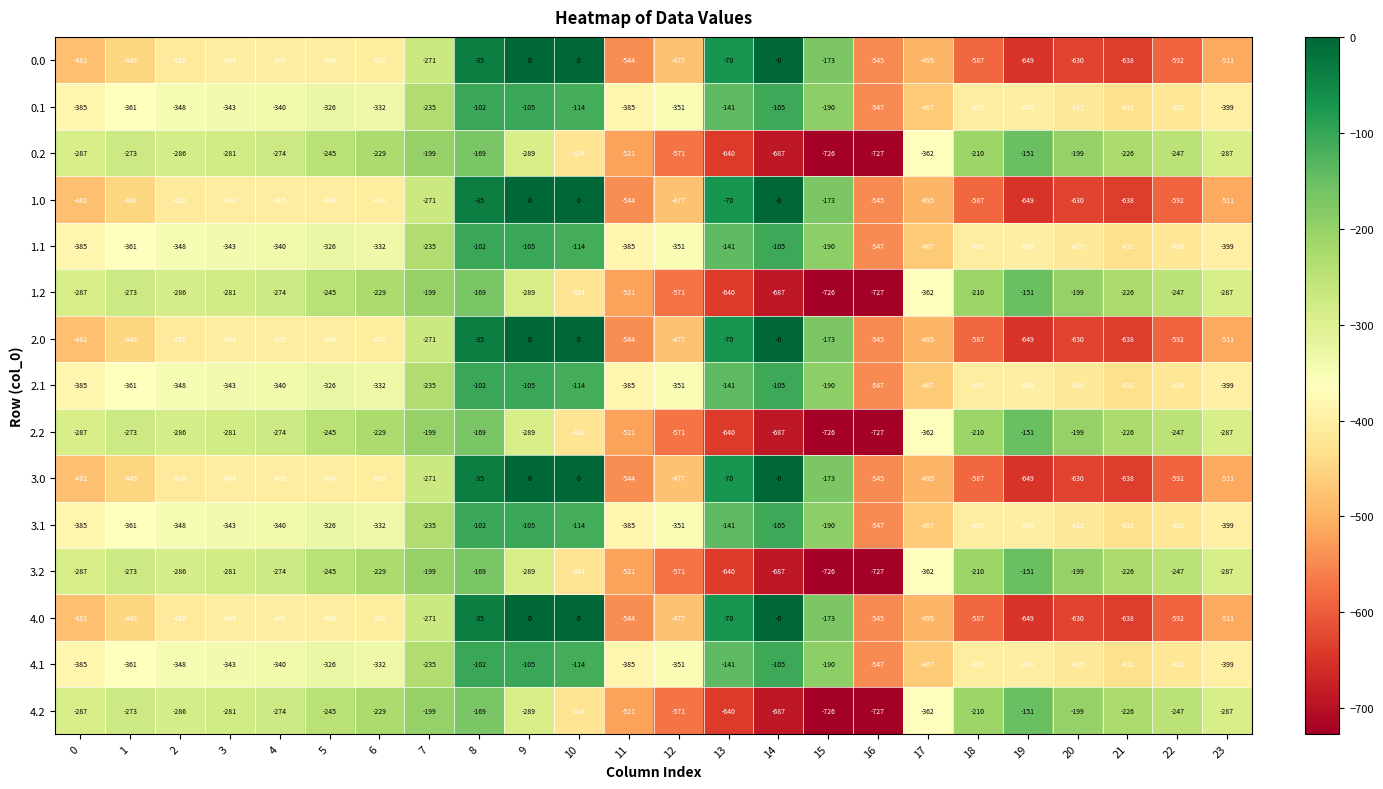

What is the maximum value for 0.2?

-151